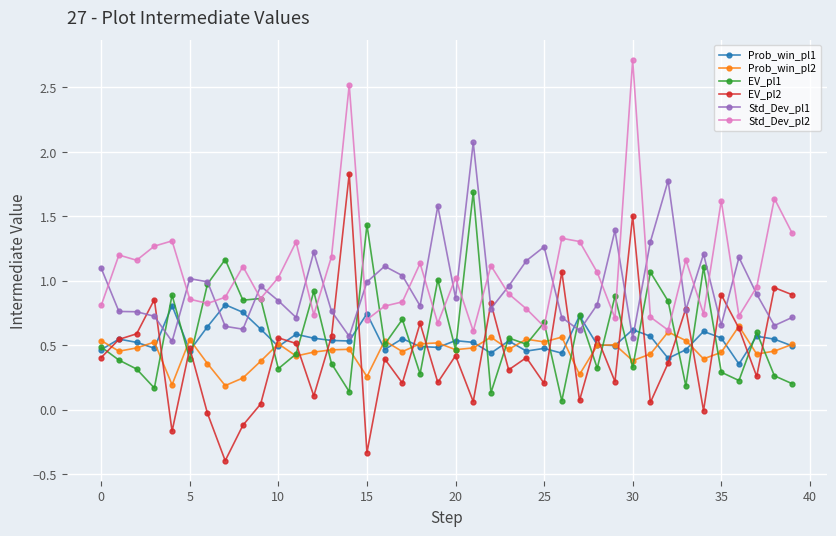

List the series in order of their peak value, lowest first.

Prob_win_pl2, Prob_win_pl1, EV_pl1, EV_pl2, Std_Dev_pl1, Std_Dev_pl2